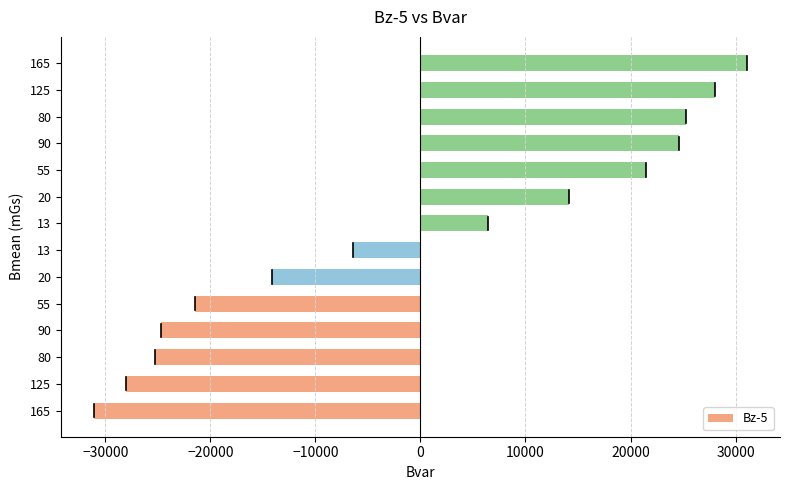

Count the number of data series in this chart.

1